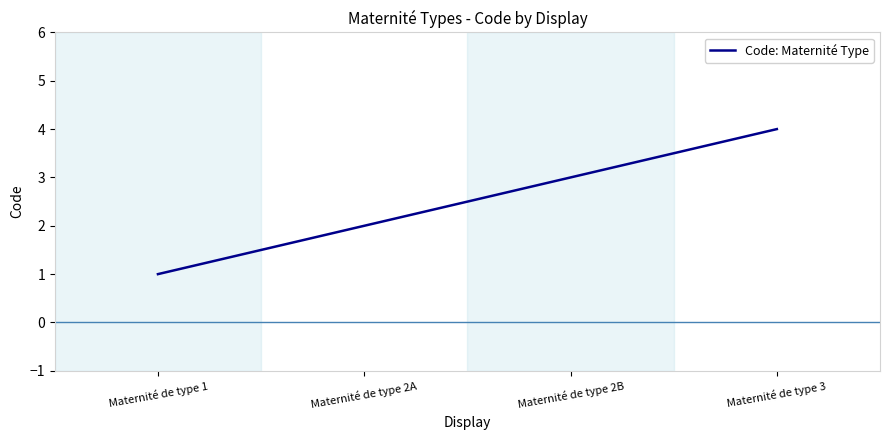

What is the maximum value shown in the chart?

4